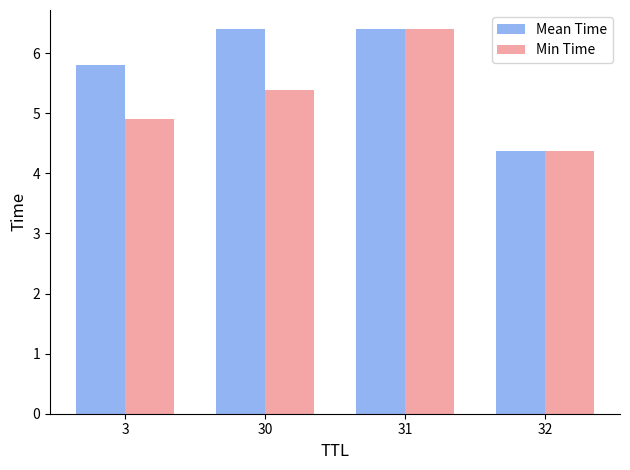

Reading left to right, list all the values displayed in this chart.

Mean Time: 5.8	6.4	6.4	4.4
Min Time: 4.9	5.4	6.4	4.4